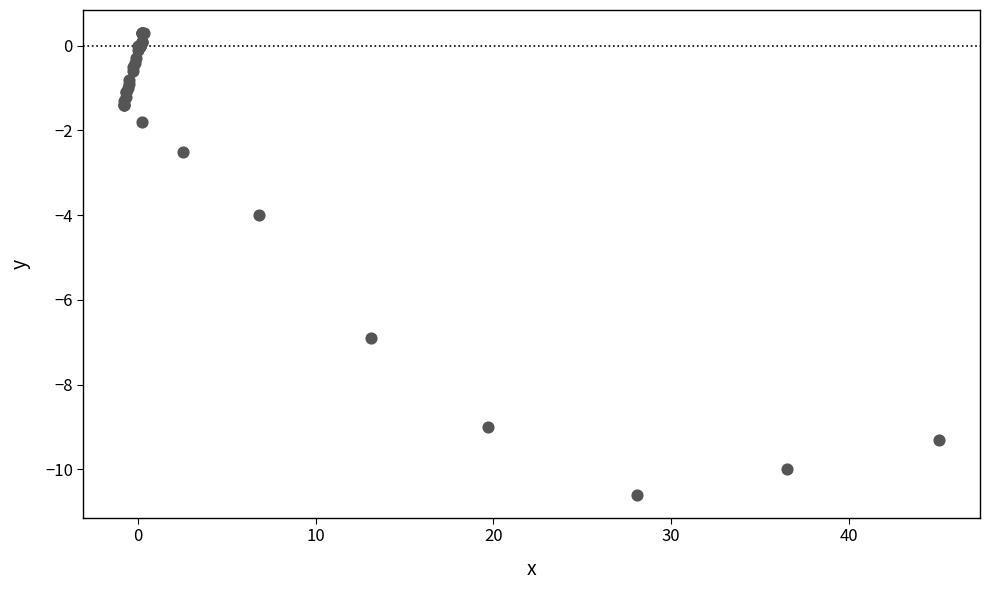

What Y value in the scatter plot is closest to -5?

-4.0